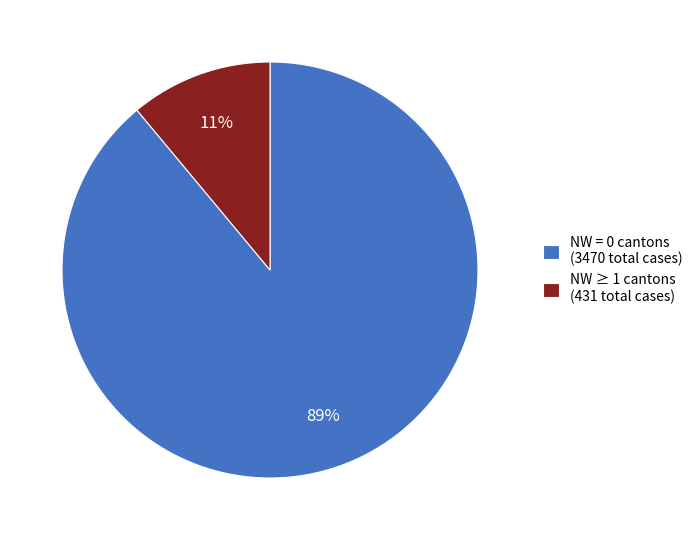

How many segments does this pie chart have?

2